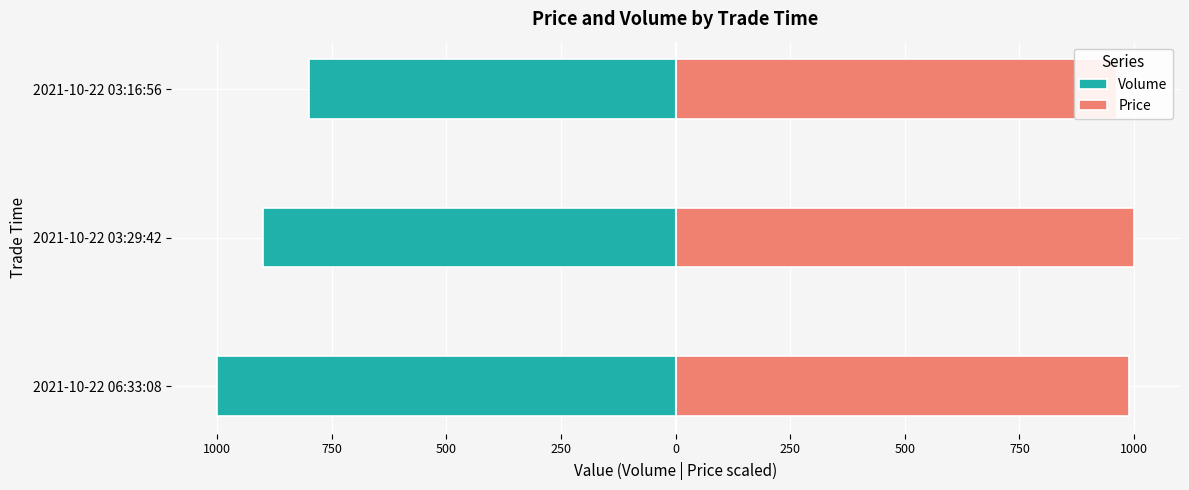

Rank the series by their average value, from lowest to highest.

Volume, Price